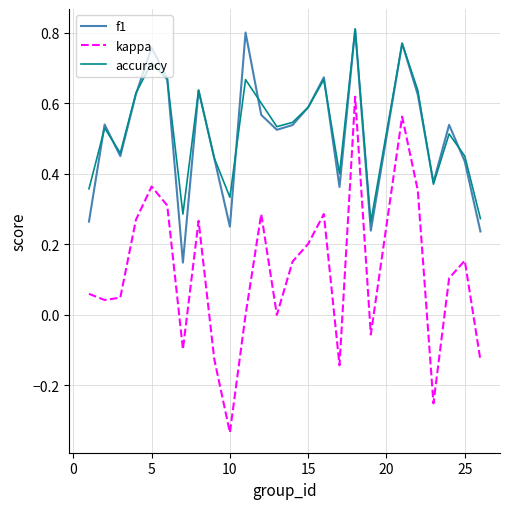

Which series has the widest spread of values?

kappa